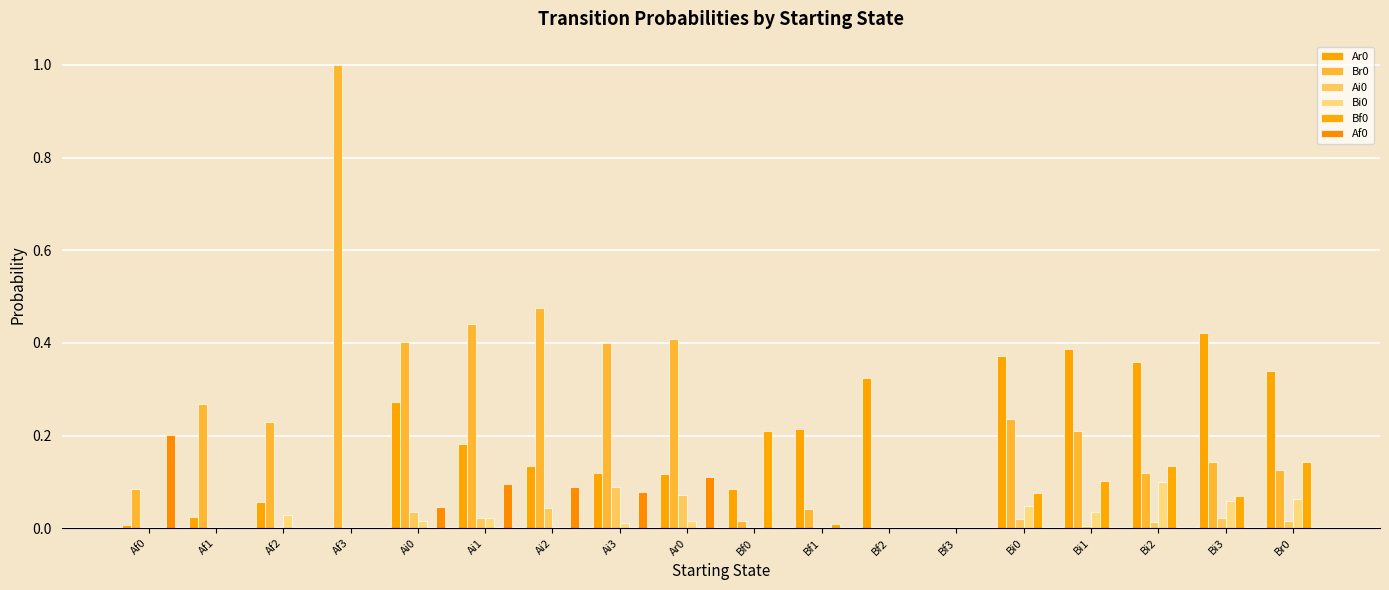

Are the bars grouped side by side (vs. stacked)?

Yes